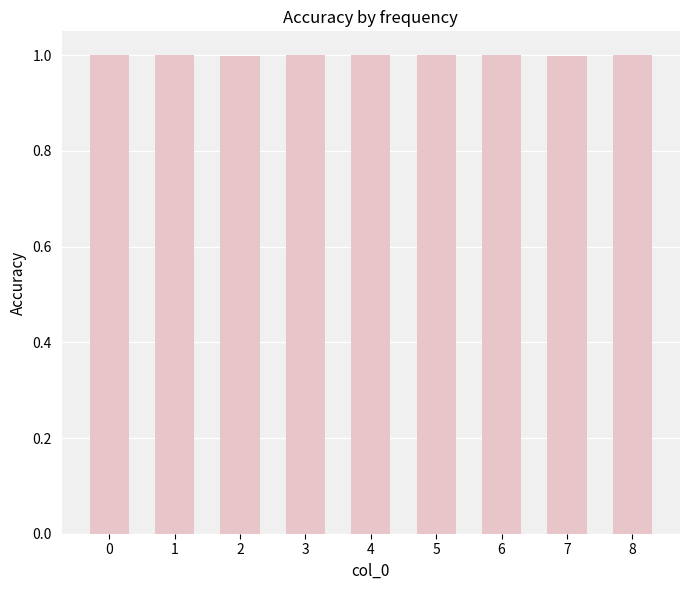

What is the value of the 6th bar from the left?

1.0